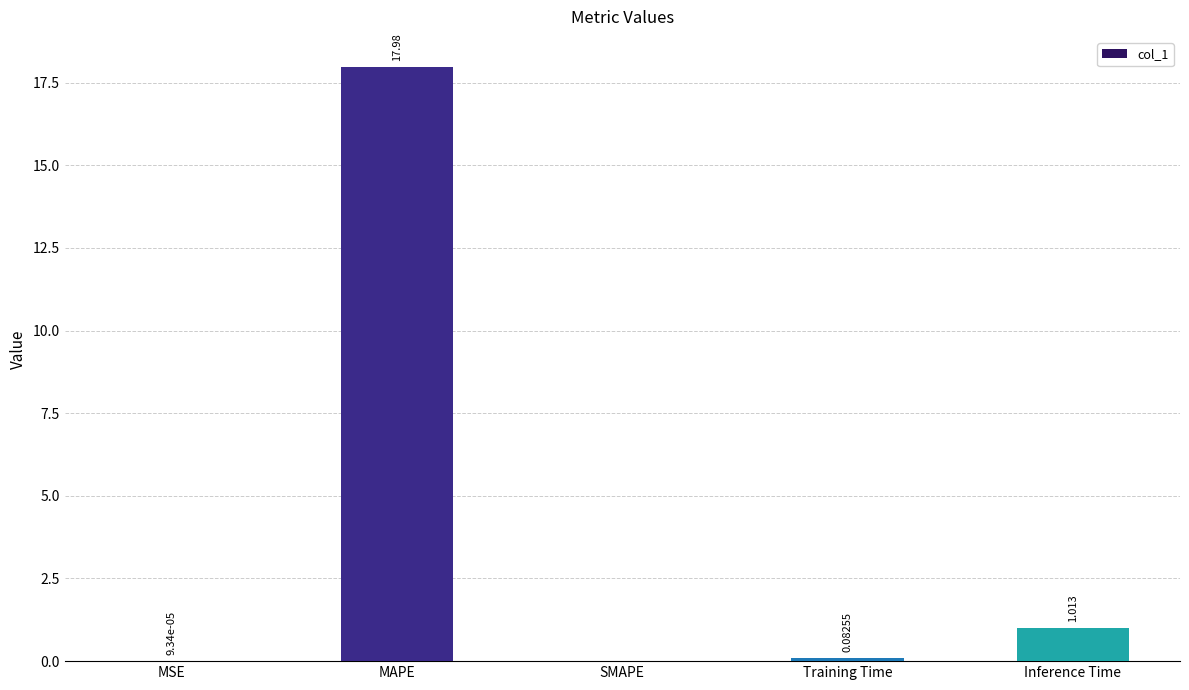

Where is the data nearest to the value 8?

Inference Time